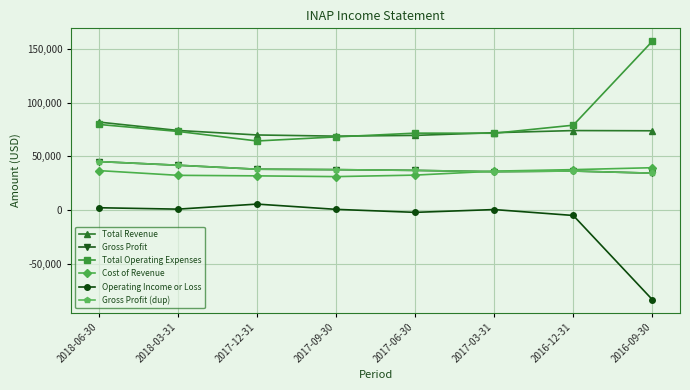

Read the Operating Income or Loss value at 2016-09-30, to the nearest 50.

-83400